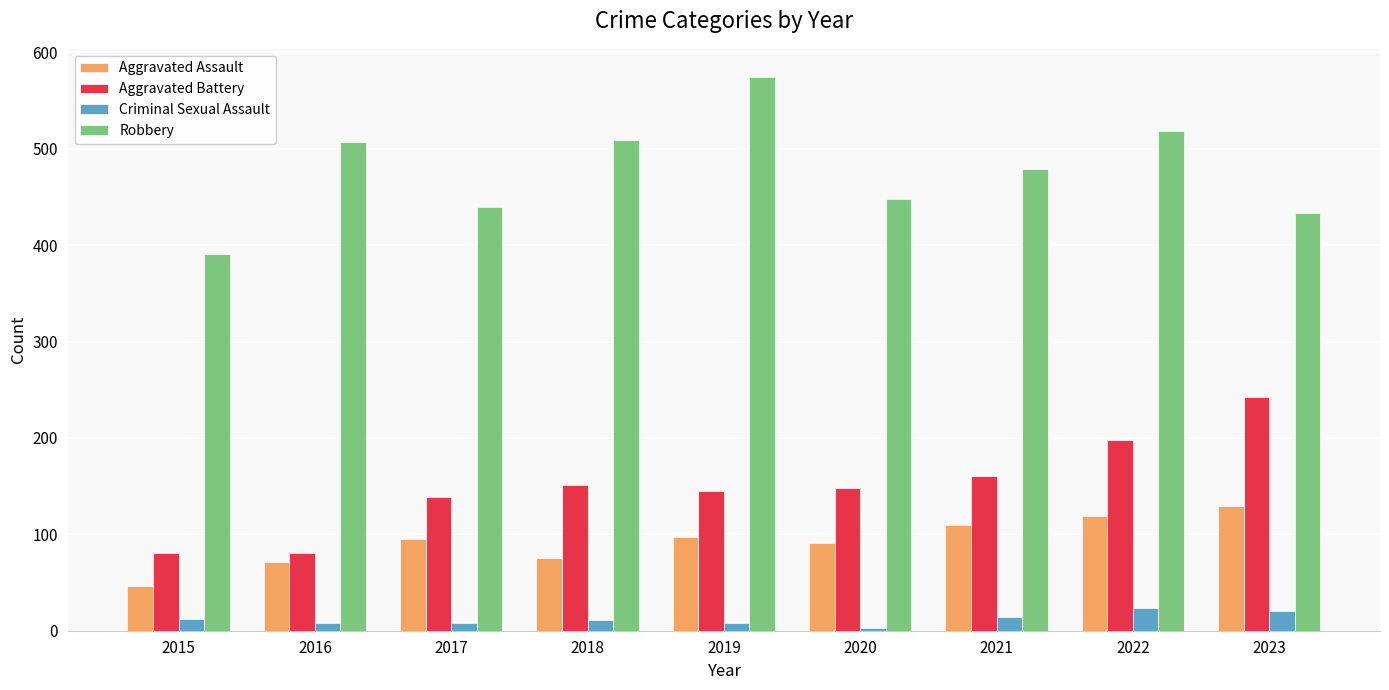

What is the approximate value of Aggravated Battery at 2021?

161